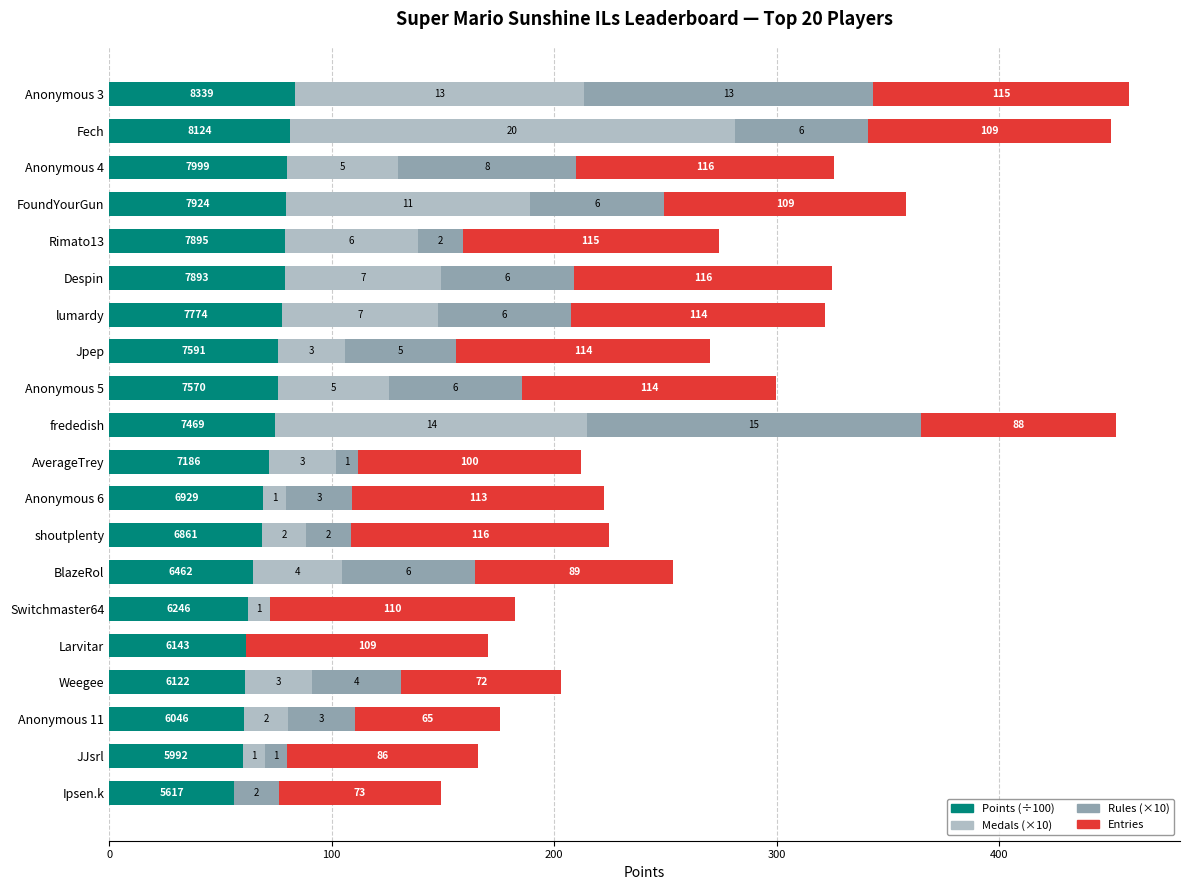

What is the value of the Points (÷100) bar at the 1st from the left?

83.4